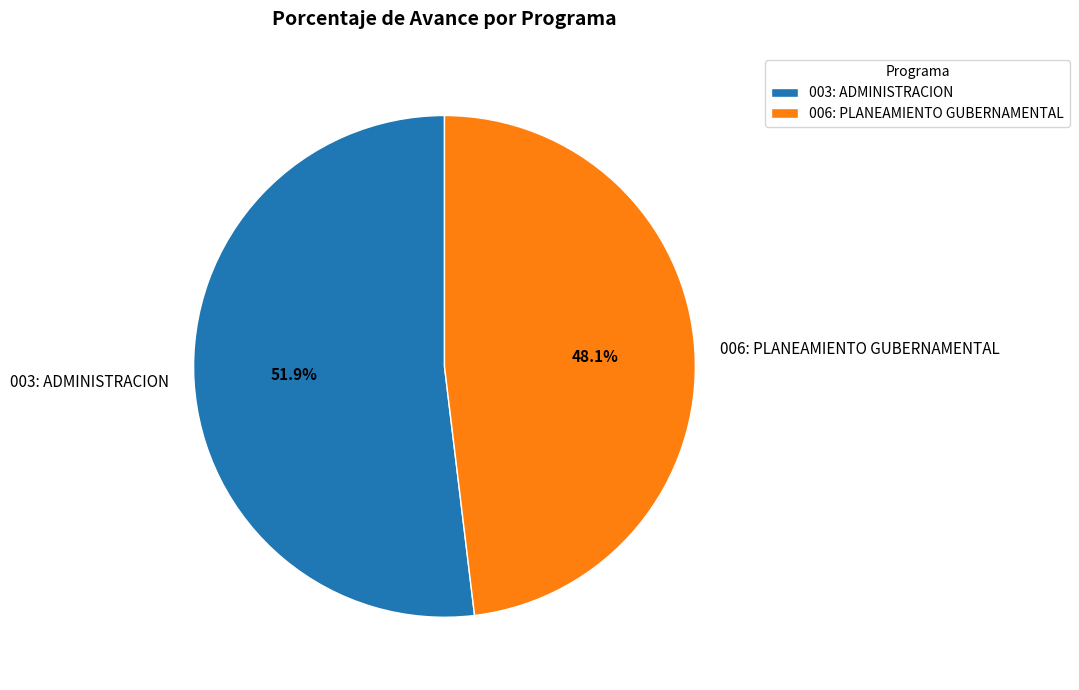

How many slices are in this pie chart?

2